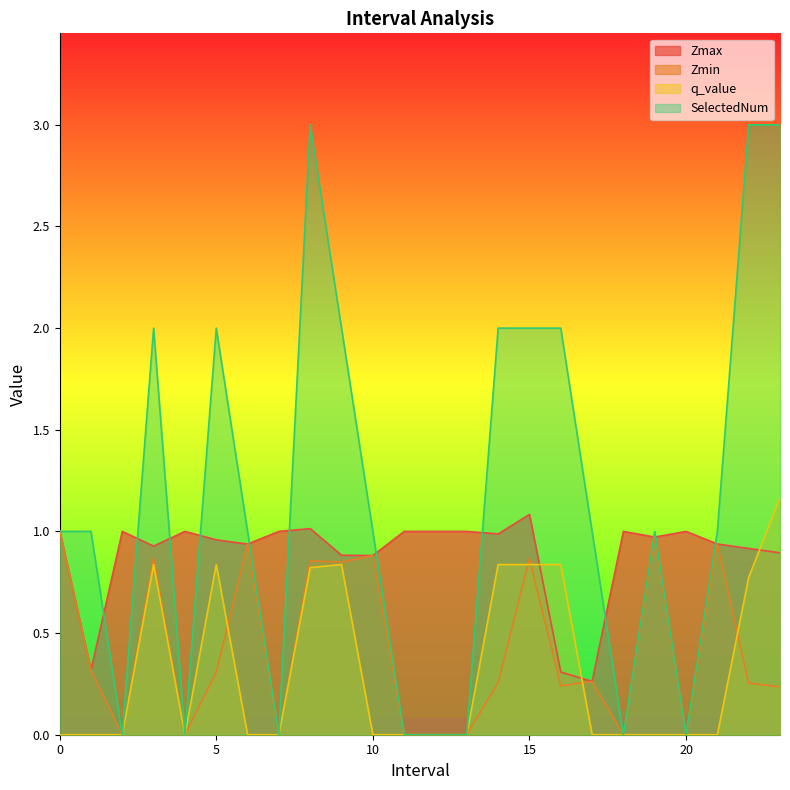

Which series ends up on top after the final intersection of Zmax and q_value?

q_value